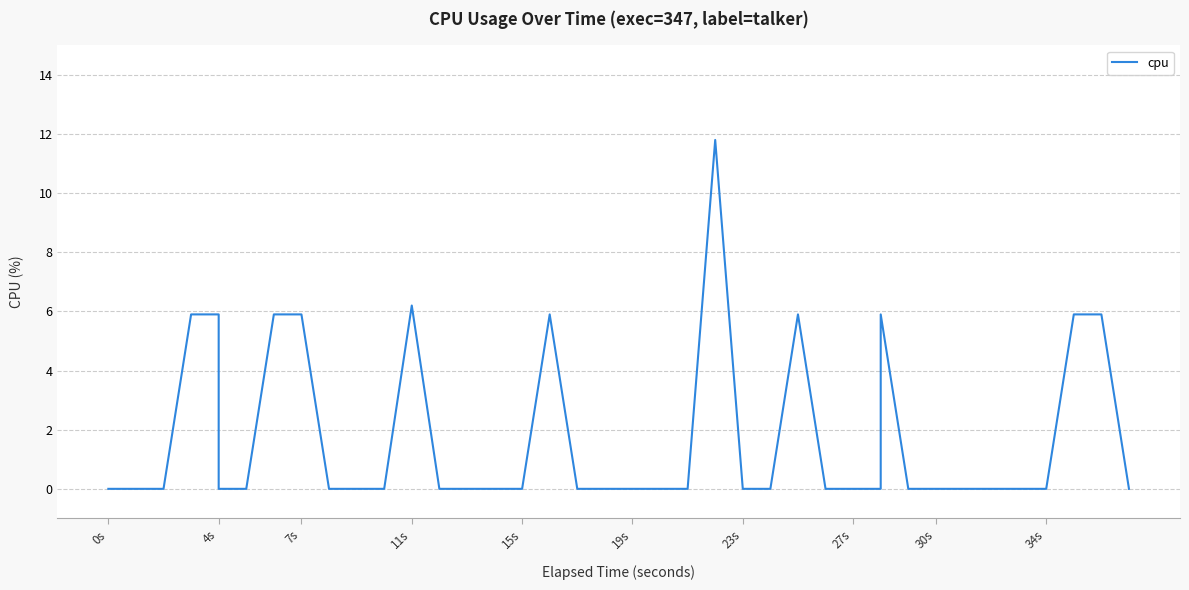

How many values exceed 0?

11